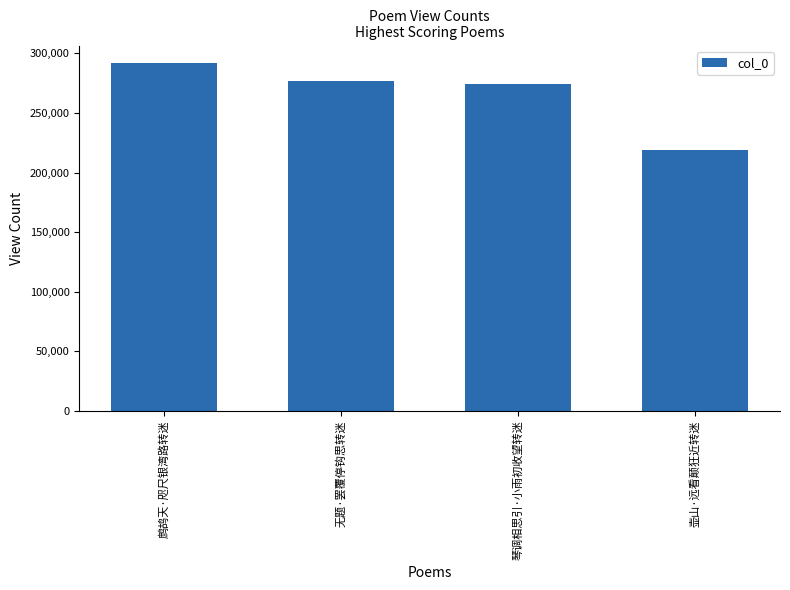

Reading left to right, list all the values displayed in this chart.

291893	276910	274440	218822